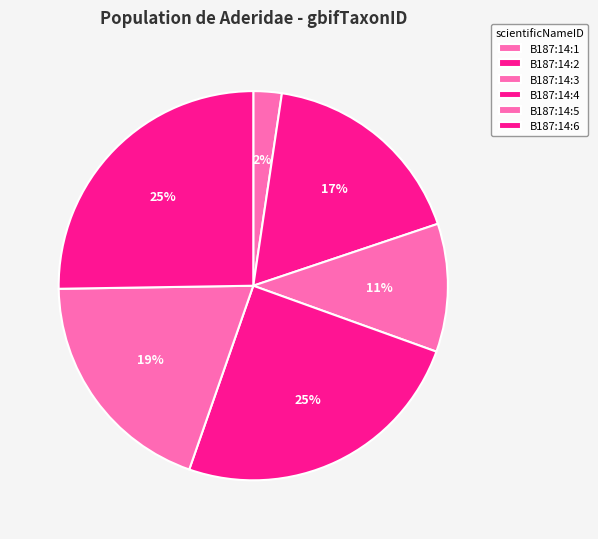

To the nearest percent, what percentage of the pie is B187:14:4?

25%